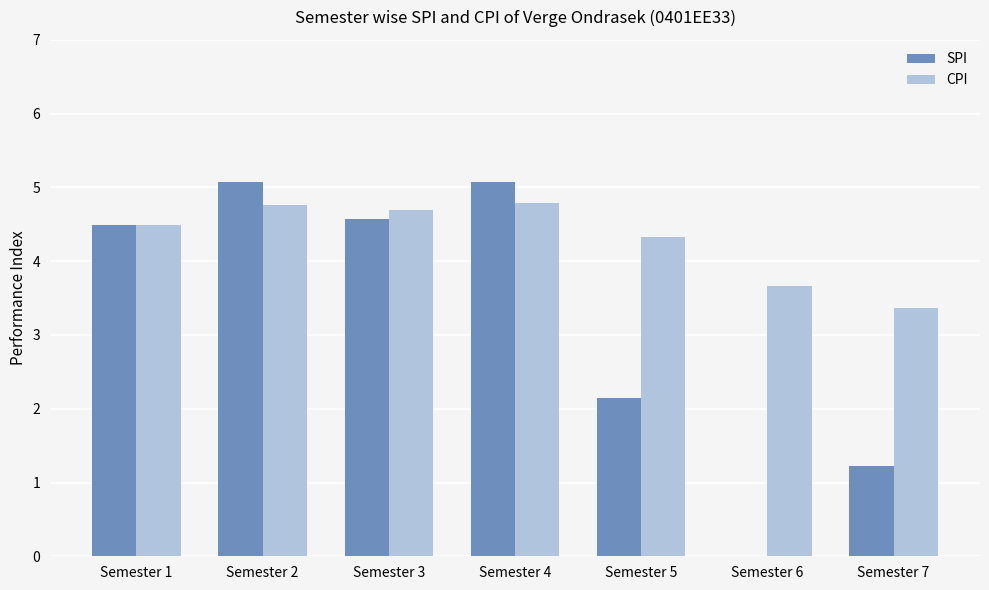

What is the sum of all CPI values?

30.1